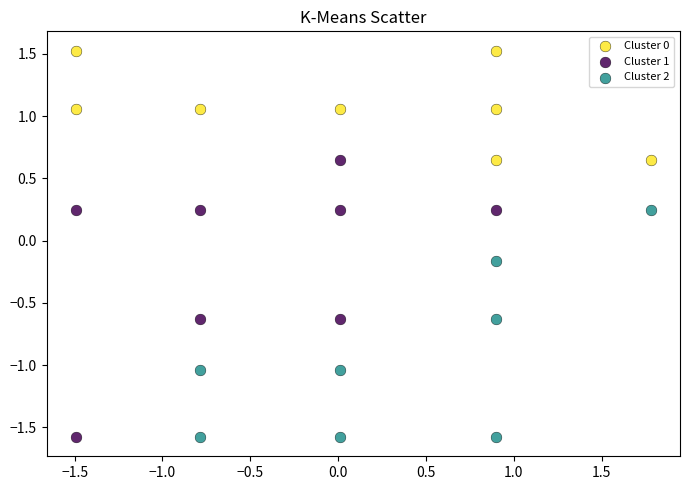

Which series has the largest Y range (max minus min)?

Cluster 1